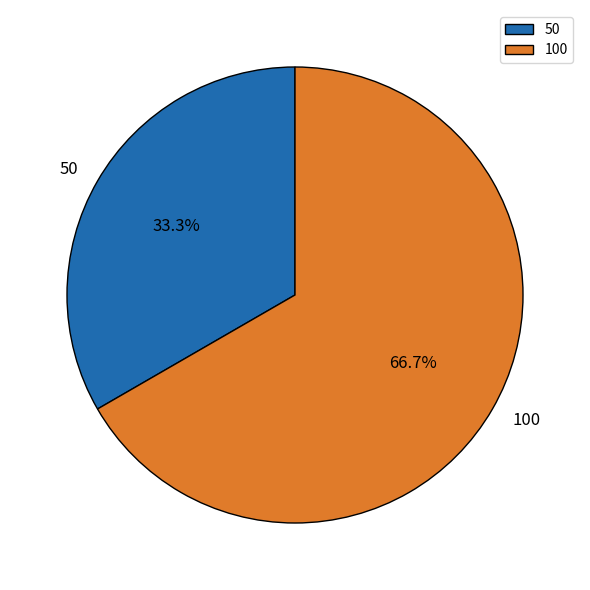

Does 50 represent more than half of the total?

No